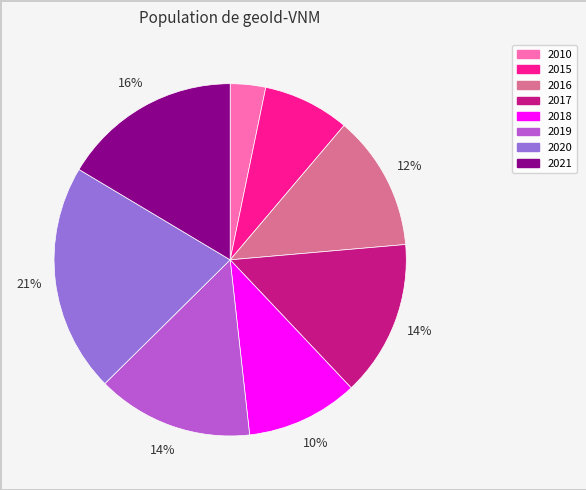

How many slices are in this pie chart?

8